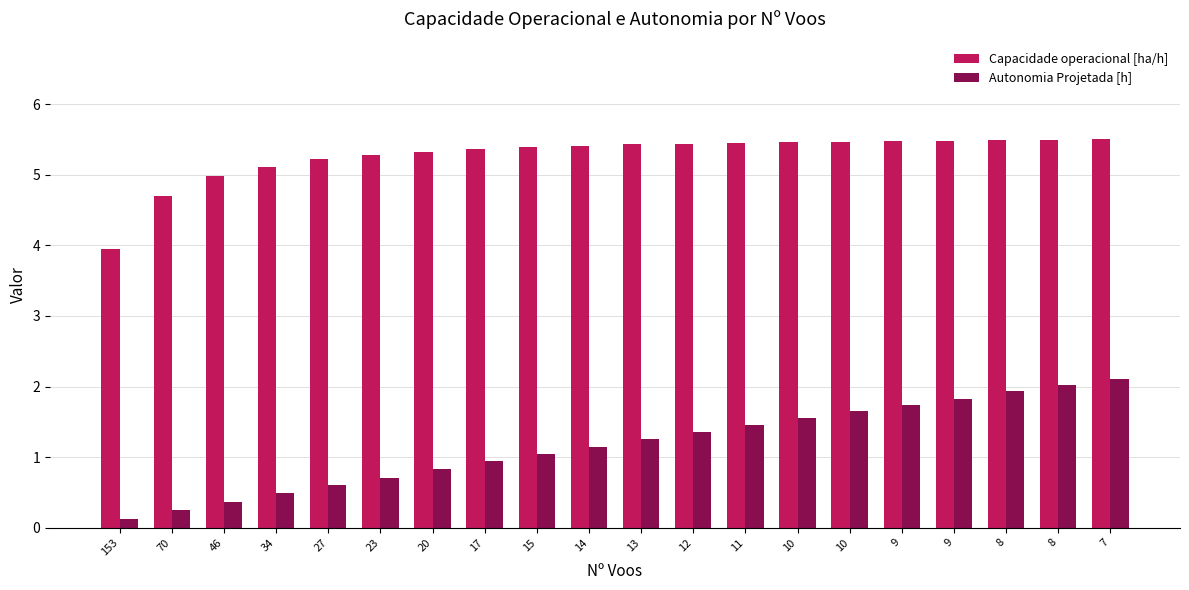

What is the difference between the maximum and second lowest values in the Capacidade operacional [ha/h] series?

0.8